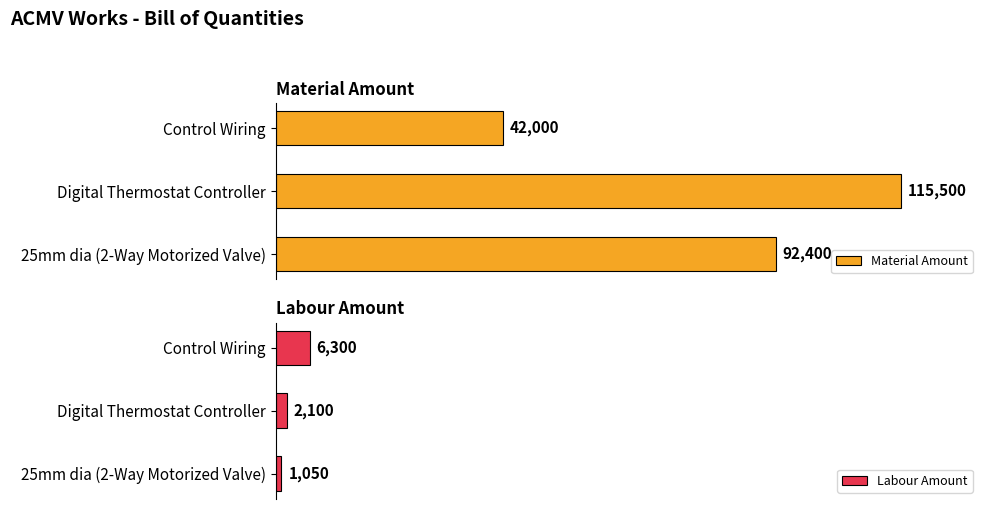

What is the value of the Labour Amount bar at the 1st from the left?

1050